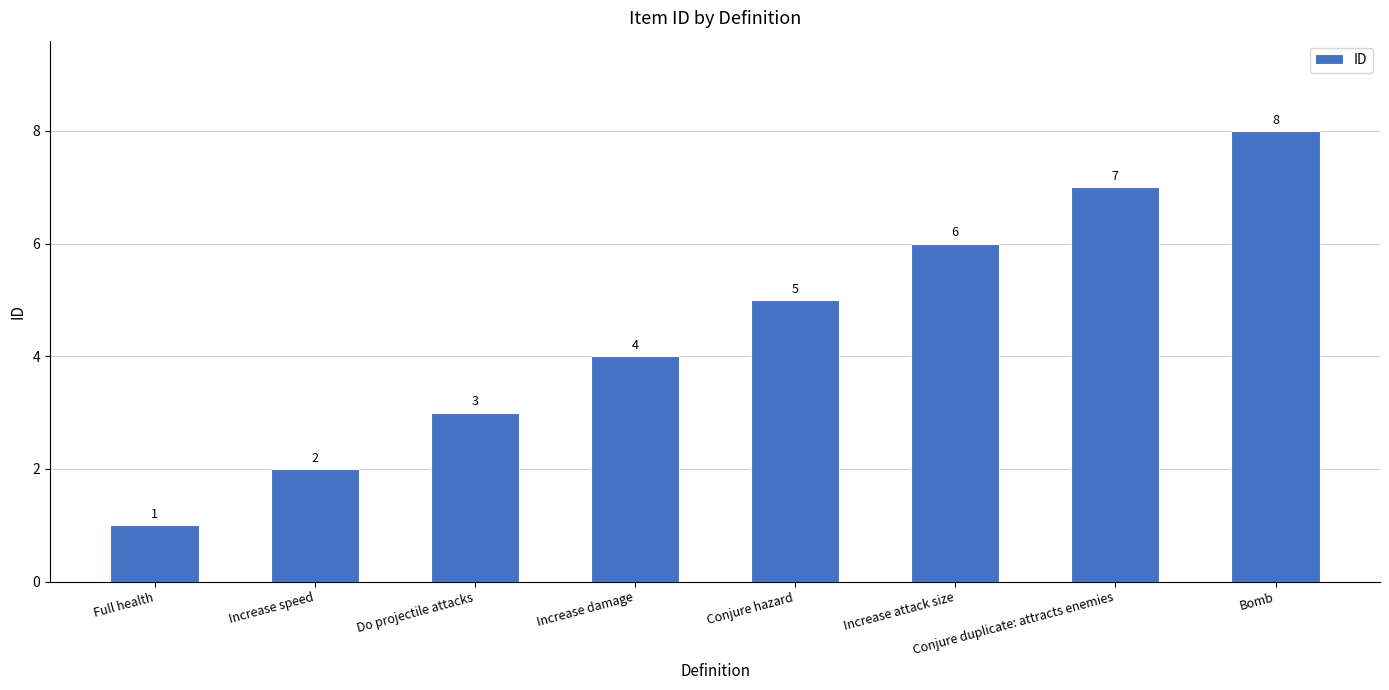

The value at Full health is 1. True or false?

True